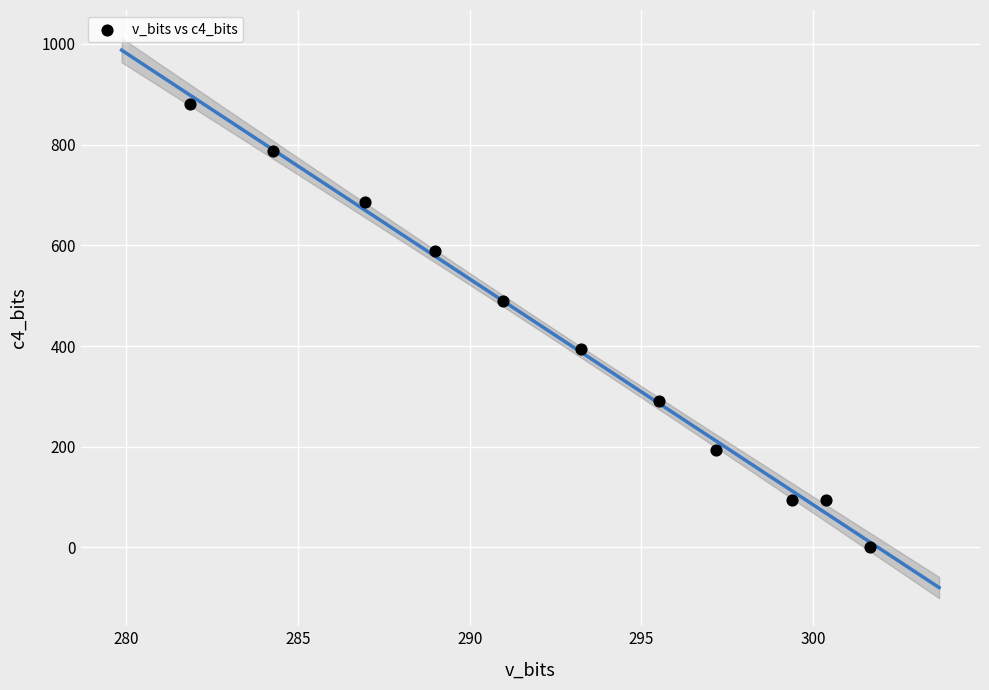

What is the range of Y values (max minus min)?

880.5